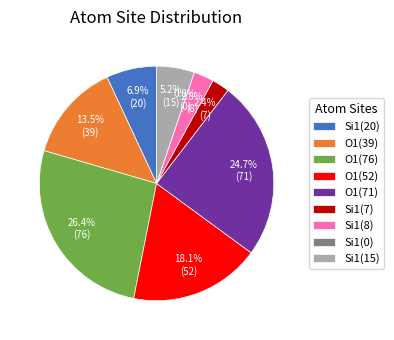

Is there any slice that represents more than half of the pie?

No